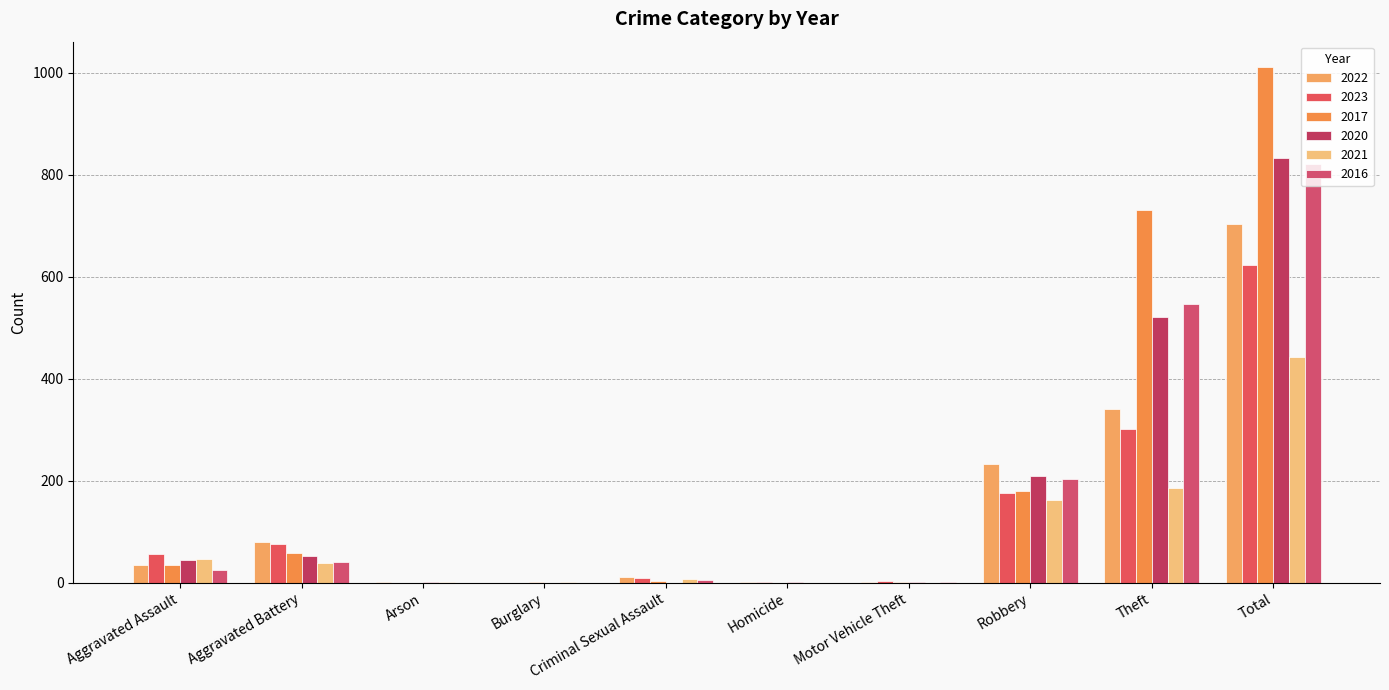

How many categories are shown in the chart?

10